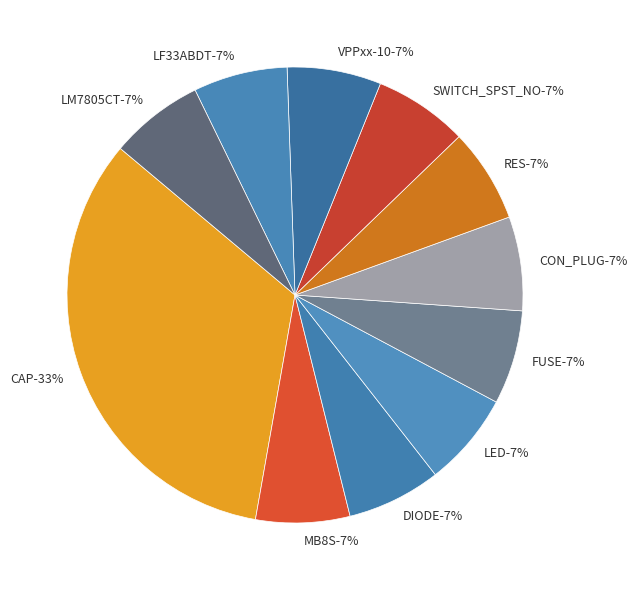

How many slices are in this pie chart?

11